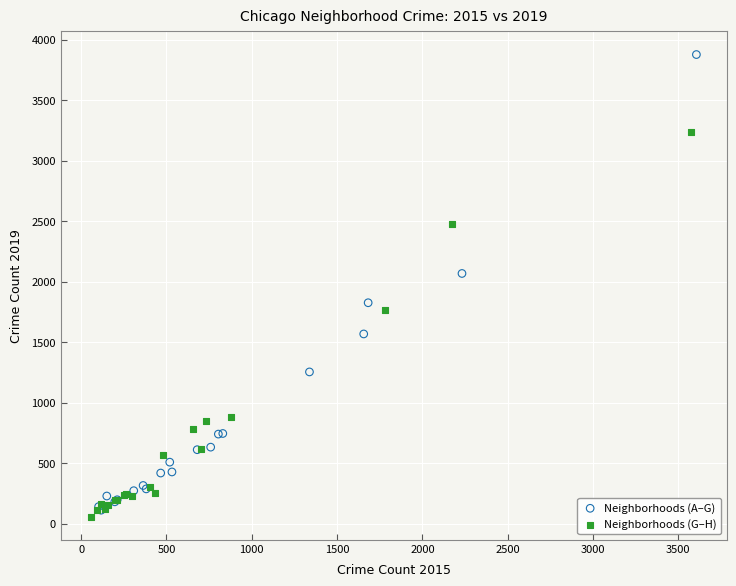

Which series reaches the minimum Y coordinate?

Neighborhoods (G–H)